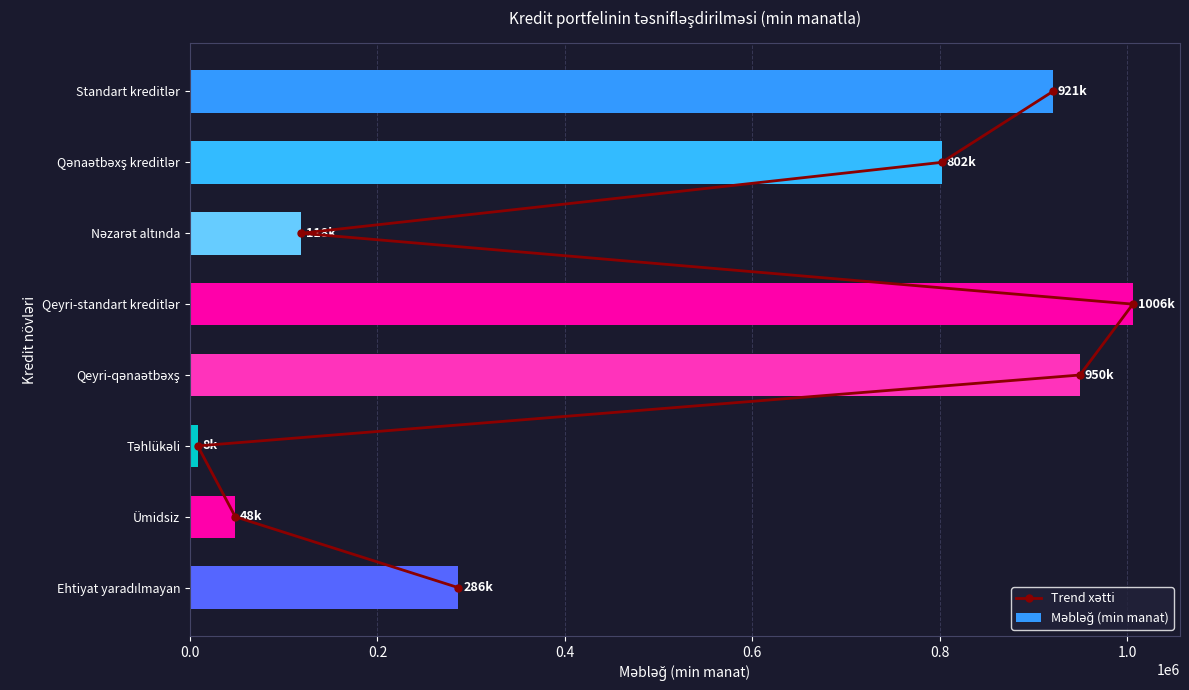

What are all the series names shown in the legend?

Trend xətti, Məbləğ (min manat)